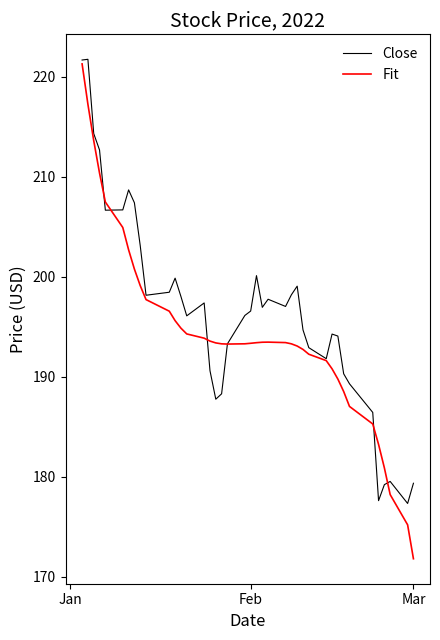

How many interior local valleys does the Close series have?

9